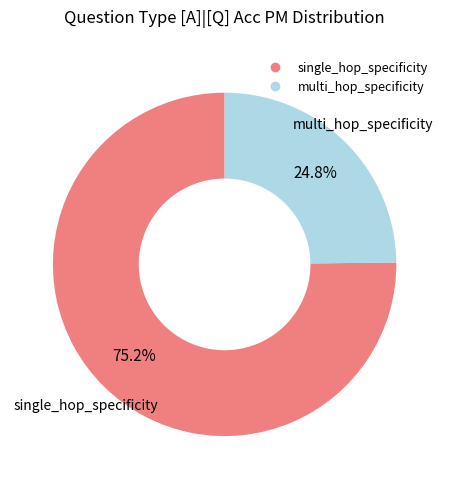

Count the number of slices in the pie.

2